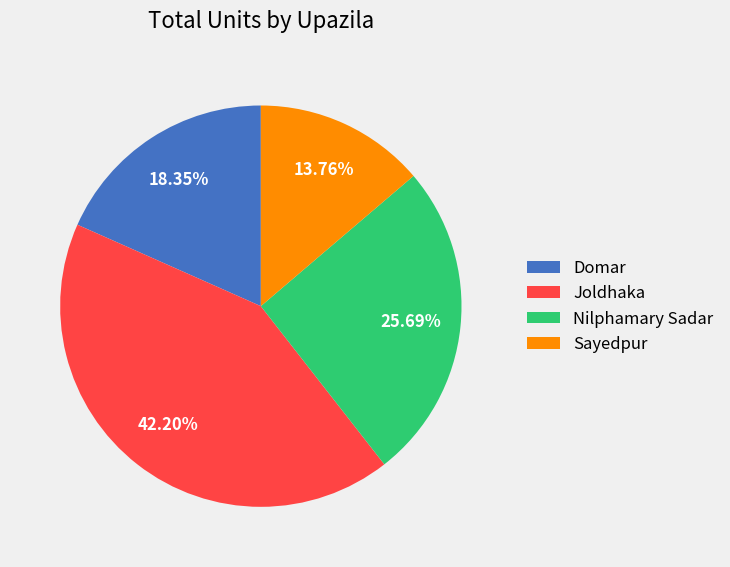

The Nilphamary Sadar slice represents 26% of the pie. True or false?

True